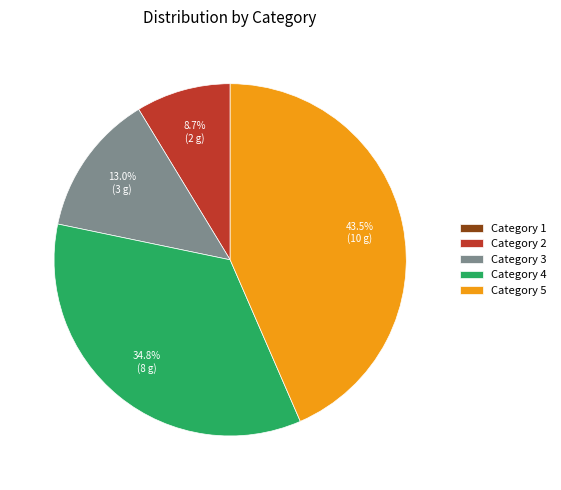

What percentage is NOT represented by Category 2?

91.3%